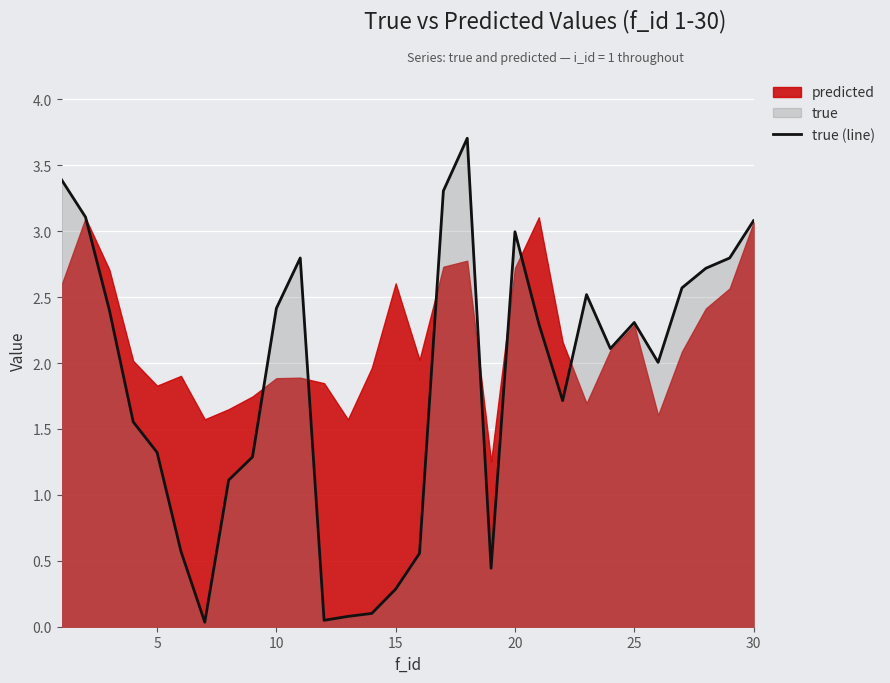

What is the highest value of the true (line) series?

3.7